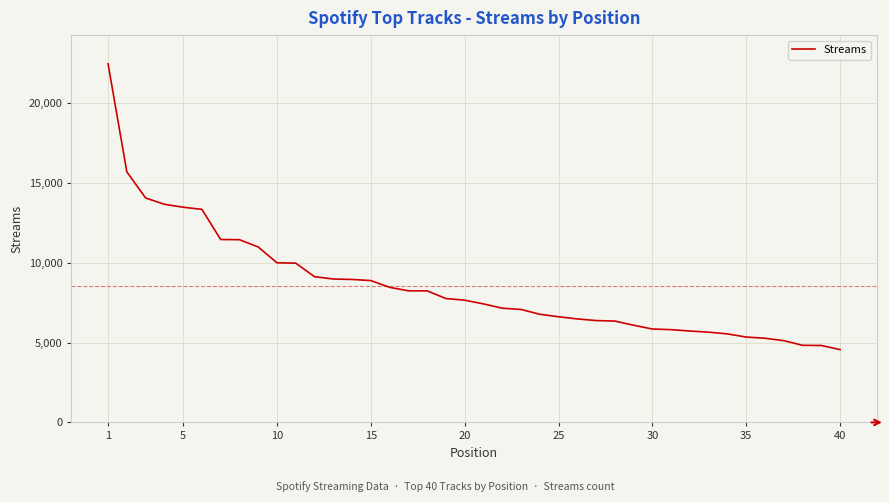

What is the greatest value displayed?

22451